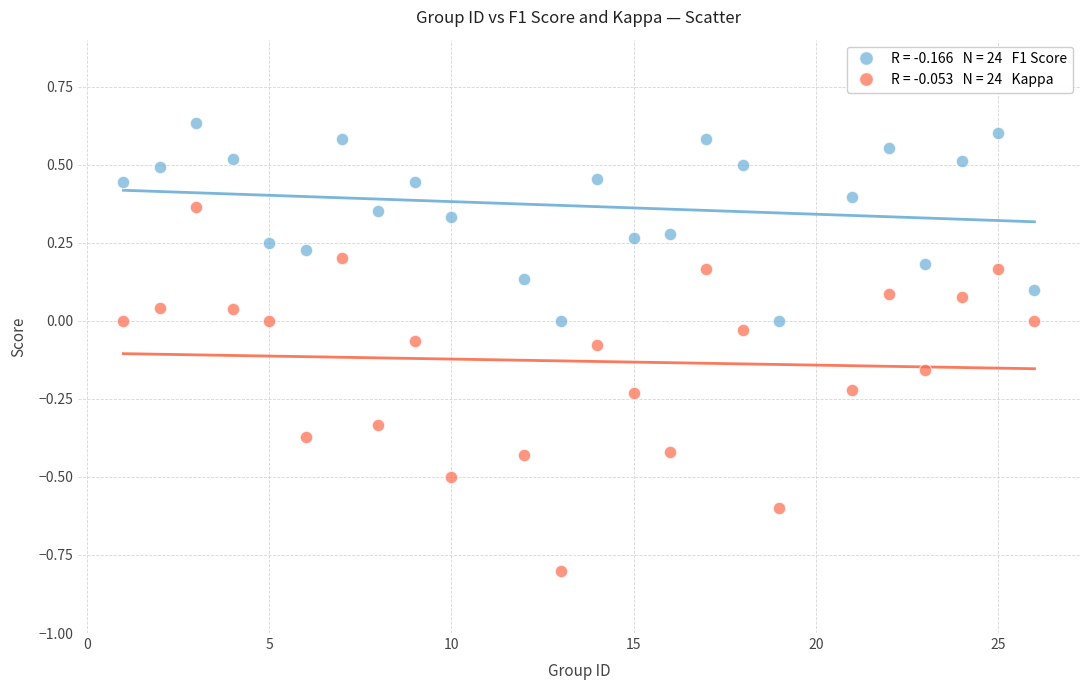

Across all data points, what is the range of Y values (max minus min)?

1.4